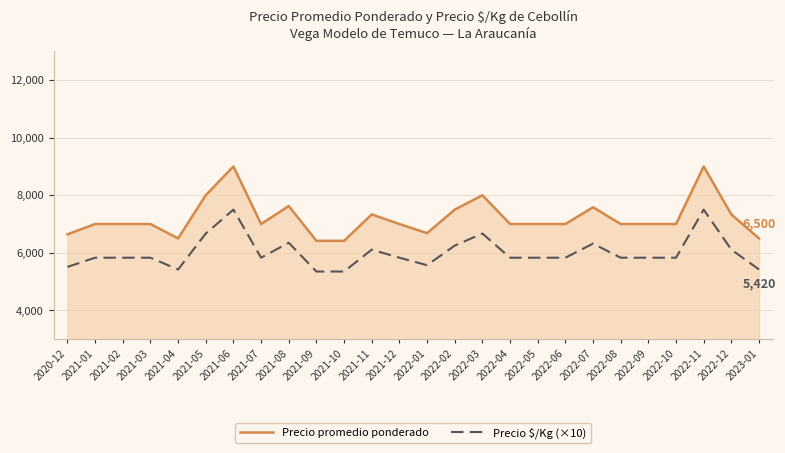

Which series has the largest total across all categories?

Precio promedio ponderado